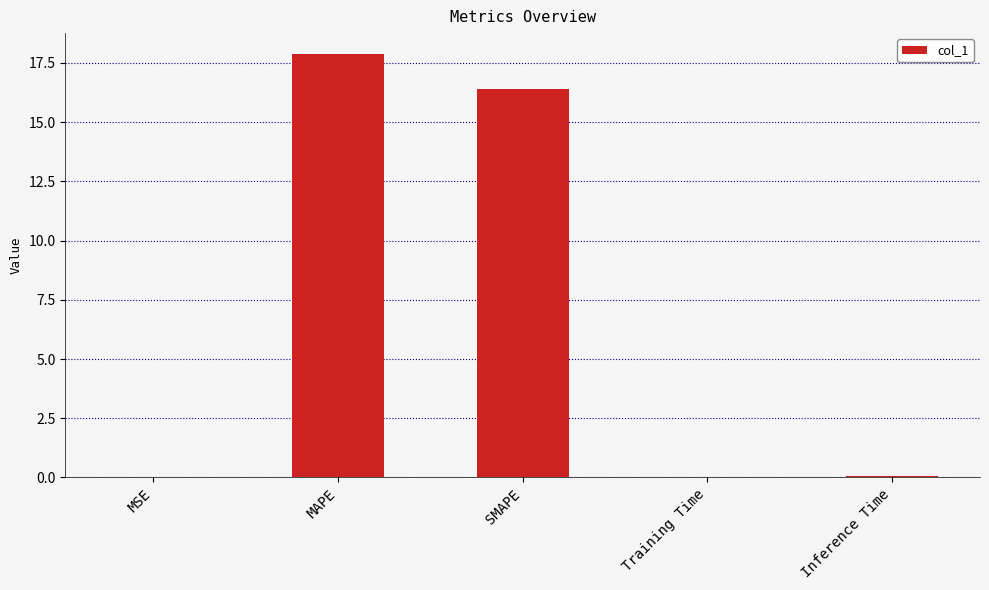

What is the average value?

6.9